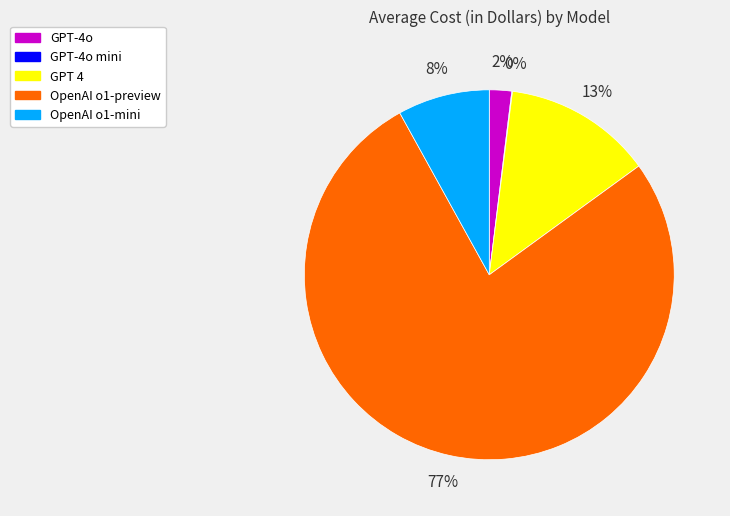

To the nearest percent, what is the difference between the largest and smallest slice percentages?

77%